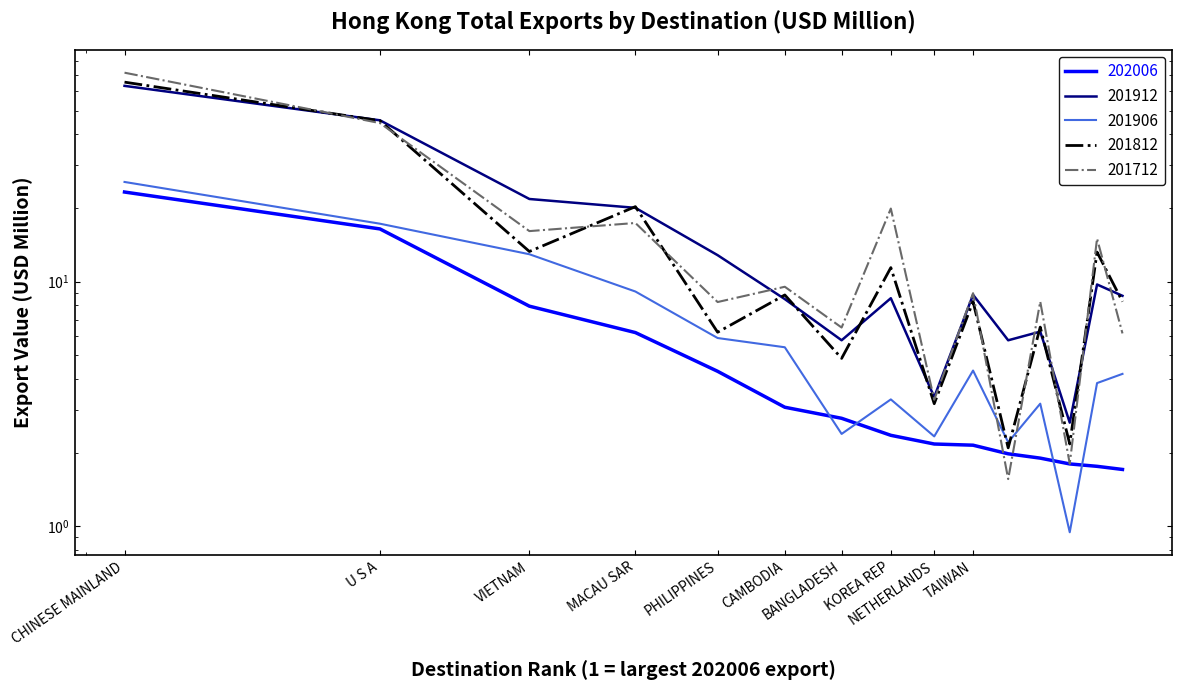

At how many categories does at least one series exceed 13?

6